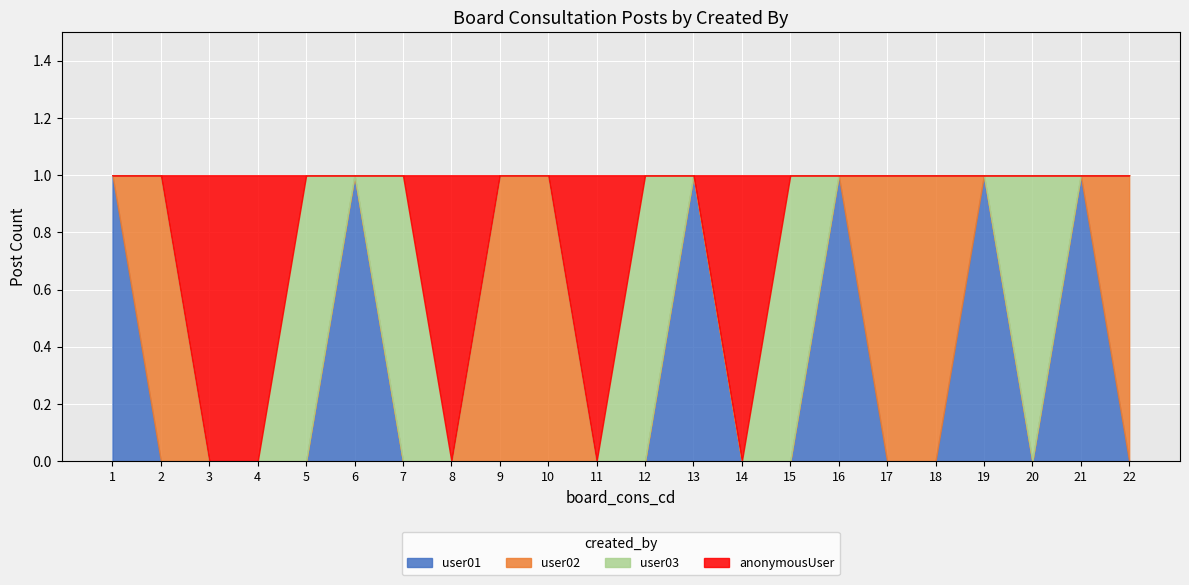

True or false: user01 has more than 0 interior local peaks.

True